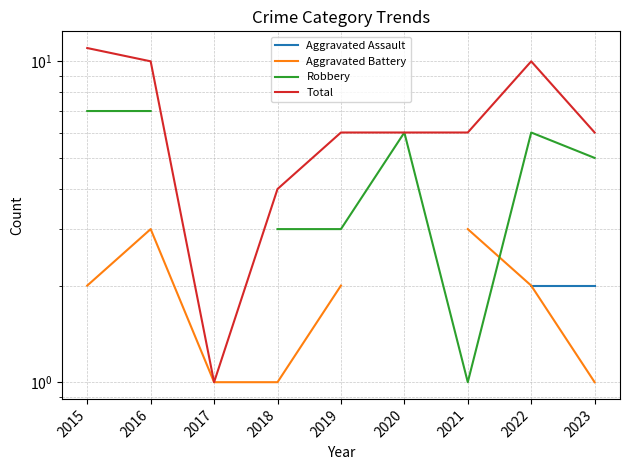

Which series has the largest total across all categories?

Total